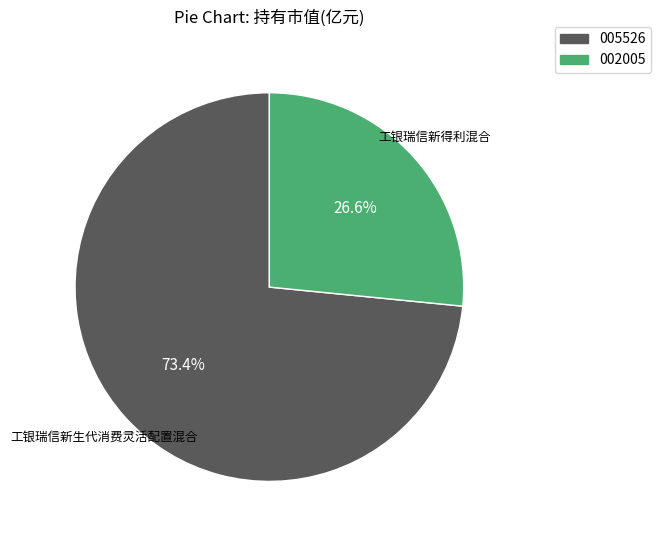

Which category has the biggest portion of the pie?

005526